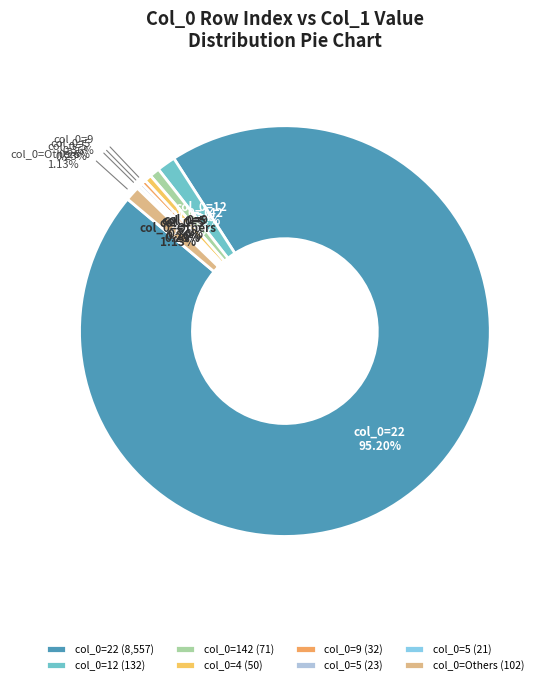

Which slice is the largest?

22